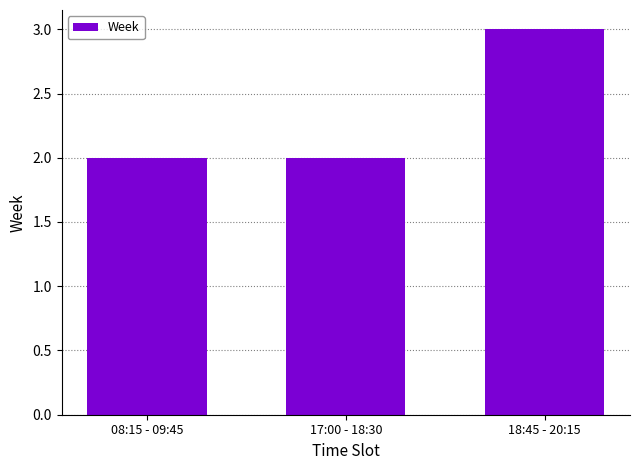

What is the difference between the maximum and minimum values?

1